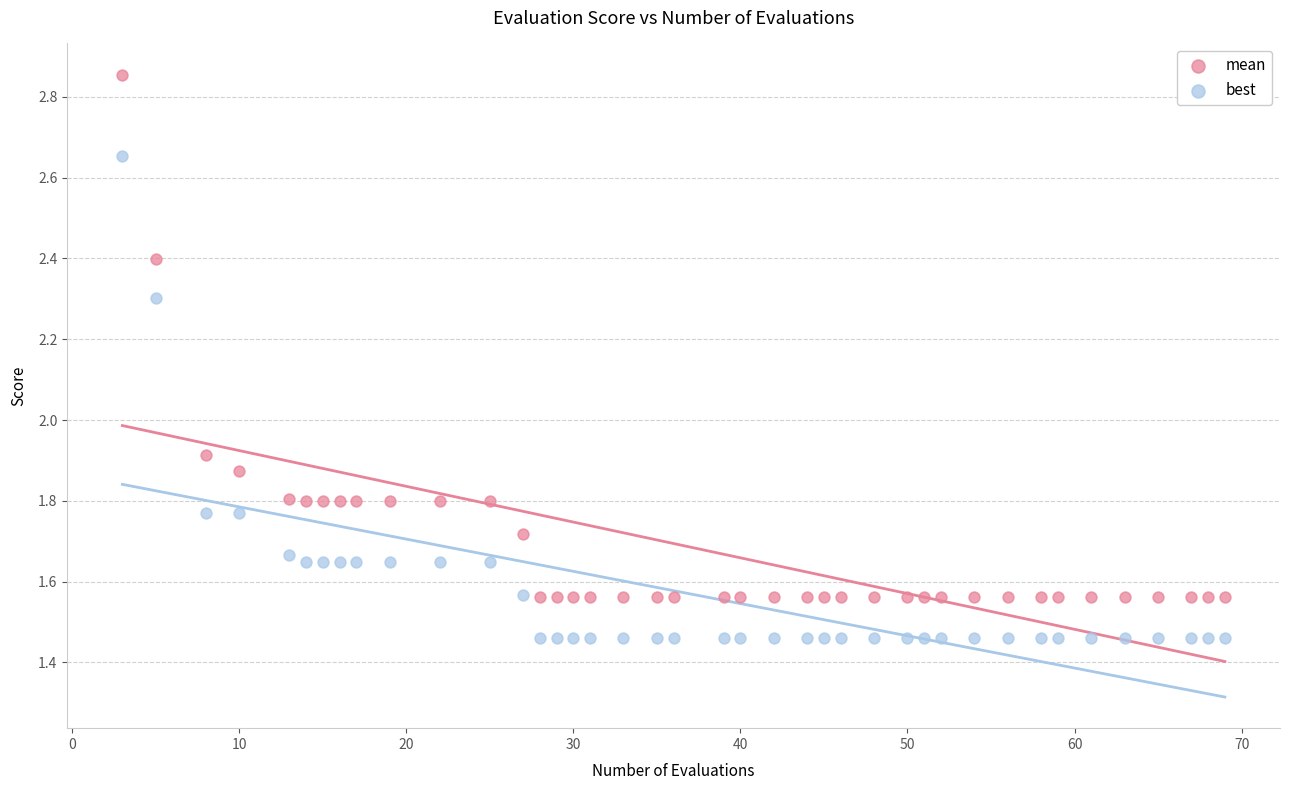

What are all the series names shown in the legend?

mean, best